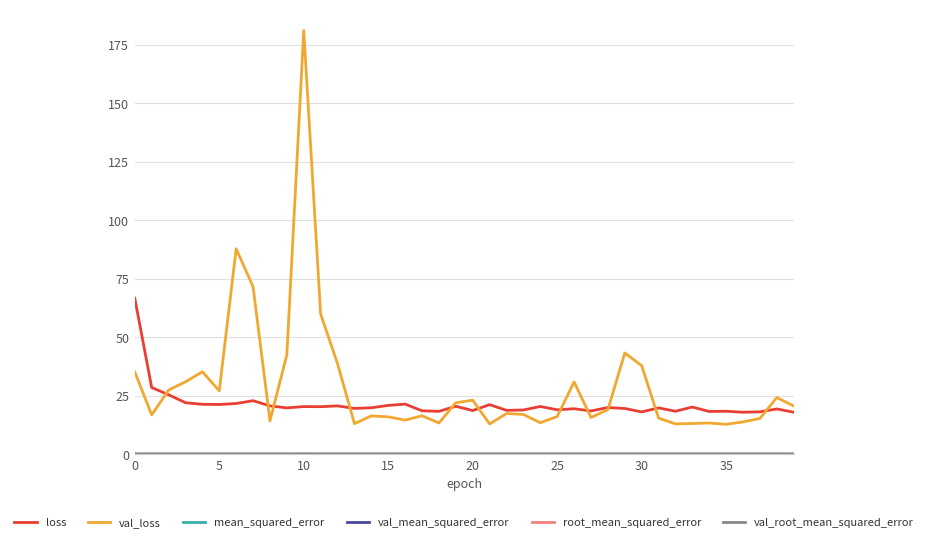

Which series has the largest total across all categories?

val_loss